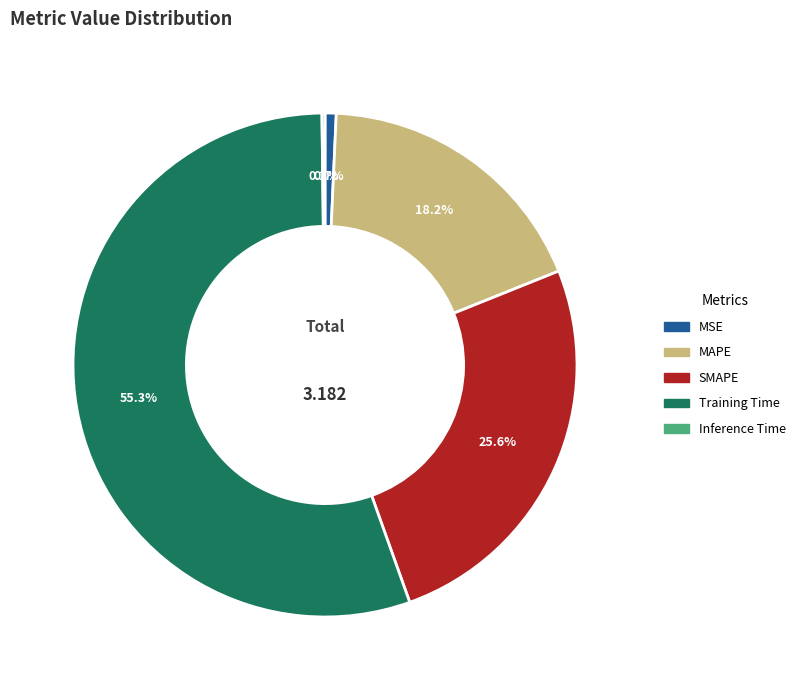

What is the largest slice in the pie chart?

Training Time